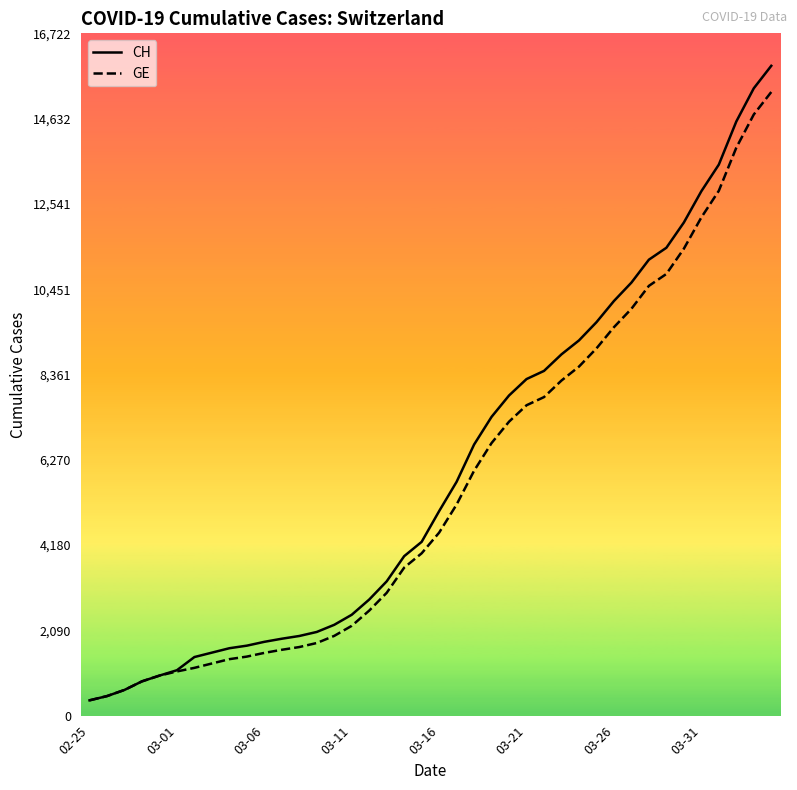

Which series has the widest spread of values?

CH